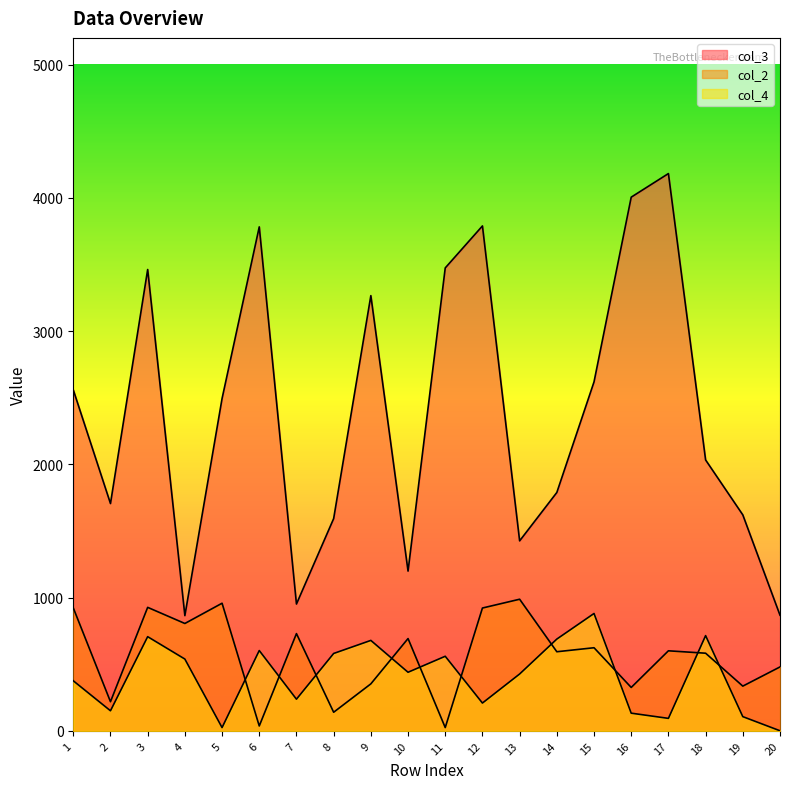

At how many categories does at least one series exceed 238?

20